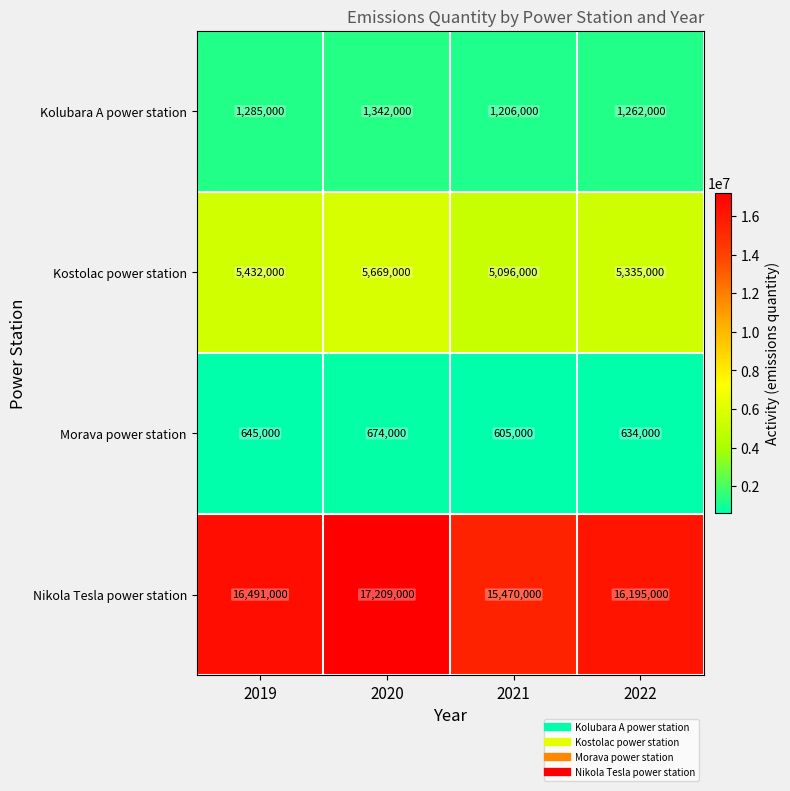

What is the total value across all series at 2022?

23426000